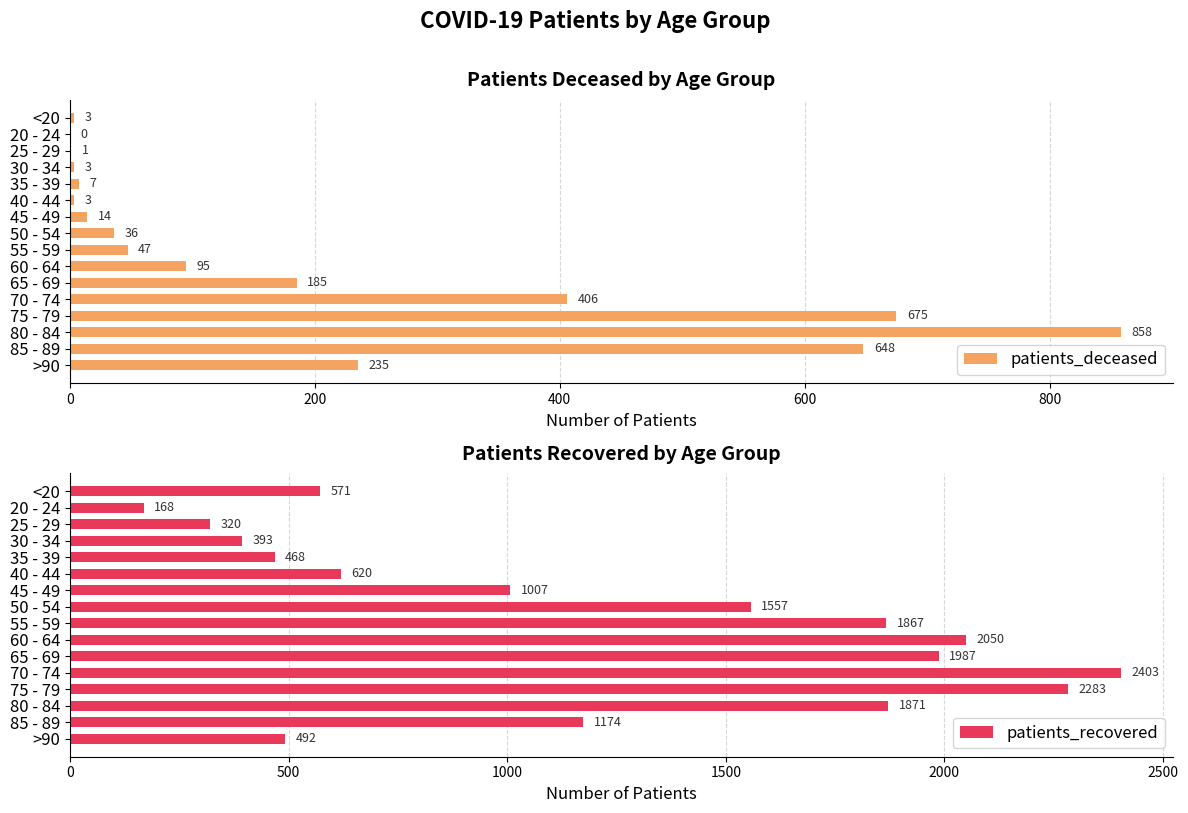

The value of patients_deceased at 50 - 54 is 36. True or false?

True